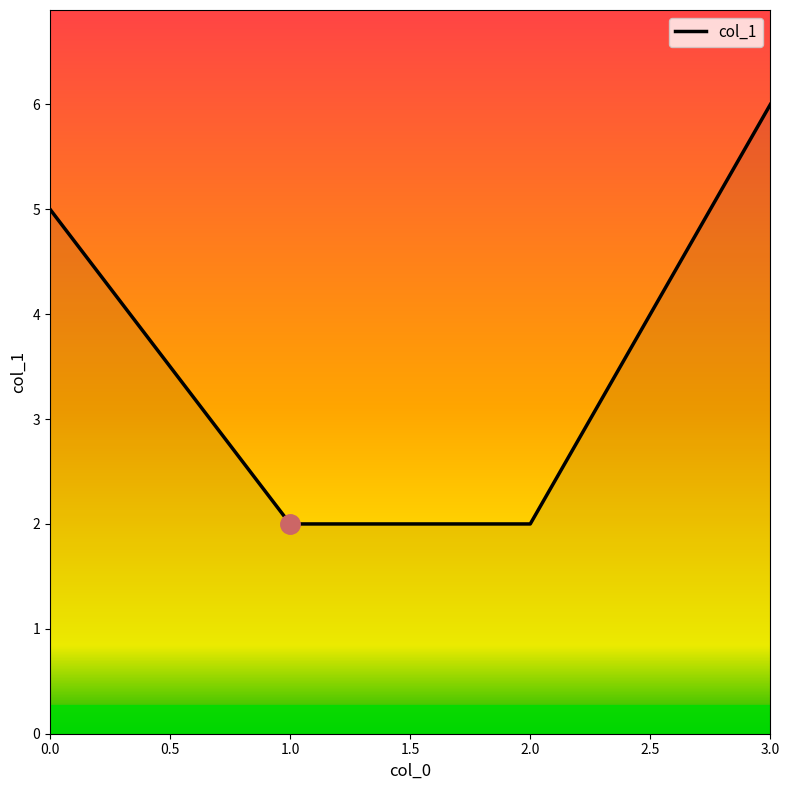

Does the chart display data point markers on the line(s)?

No